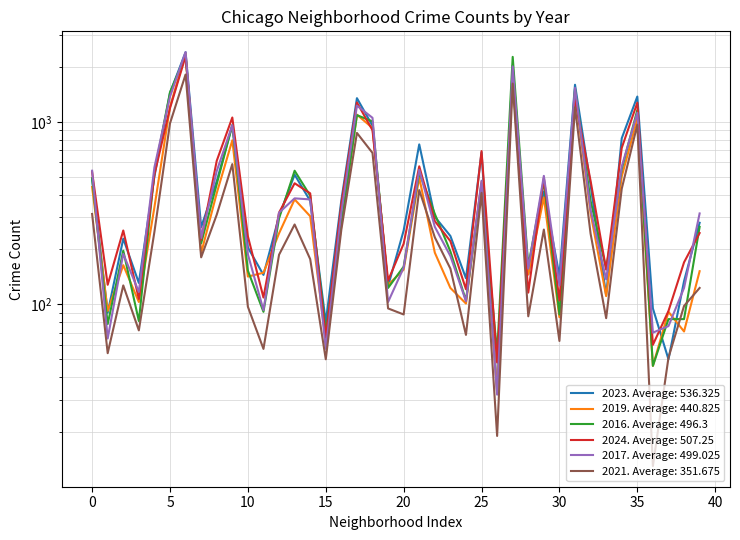

What are all the series names shown in the legend?

2023, 2019, 2016, 2024, 2017, 2021